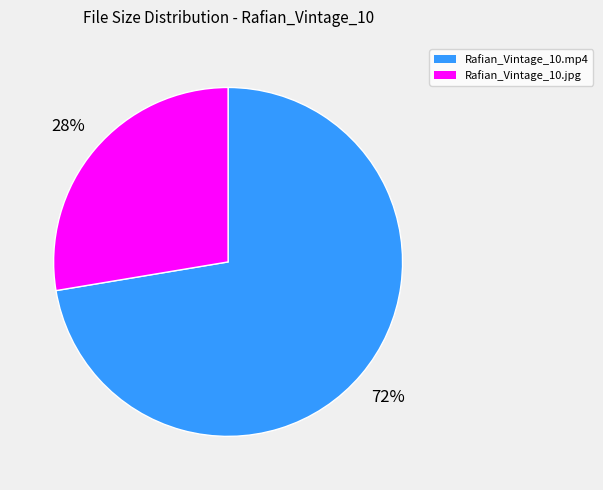

Rank the categories by value from lowest to highest.

Rafian_Vintage_10.jpg, Rafian_Vintage_10.mp4